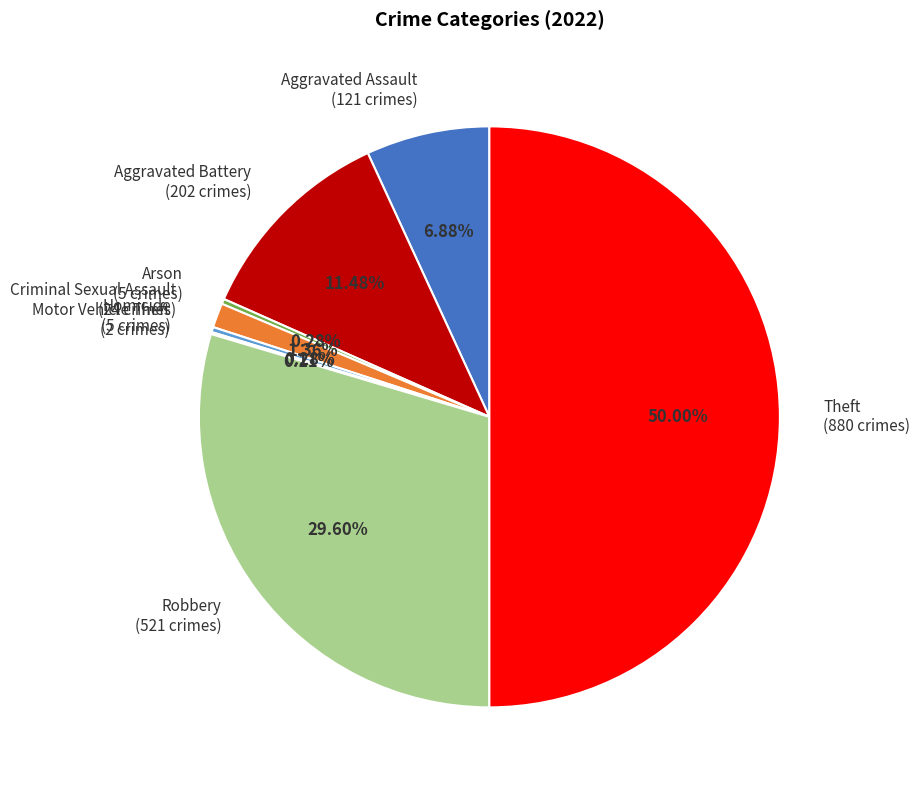

Is Aggravated Assault the majority of the pie?

No